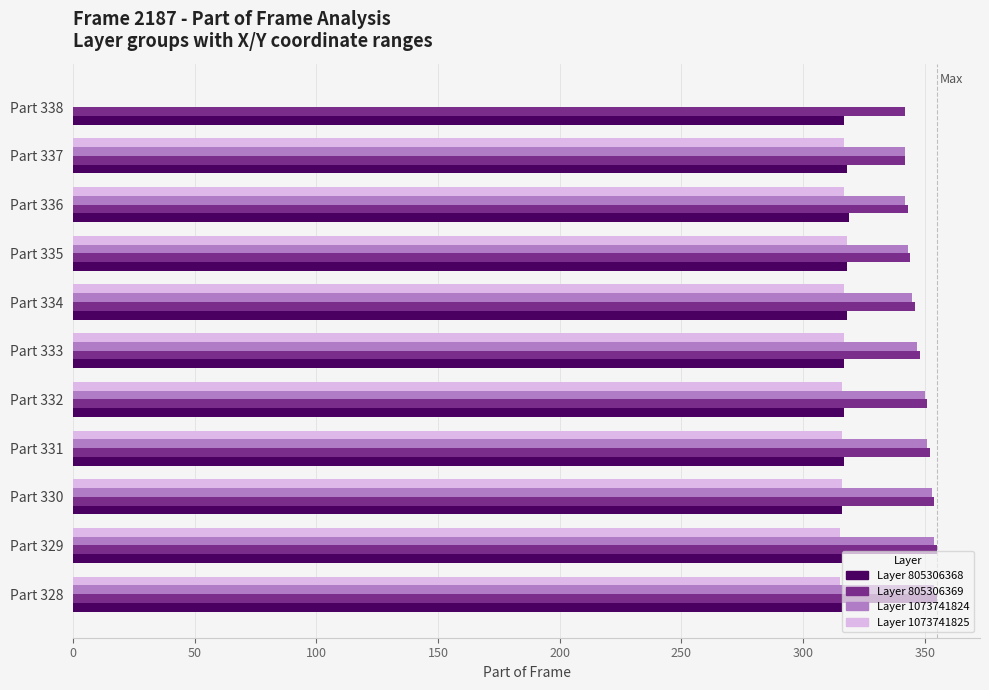

What is the maximum value shown in the chart?

355